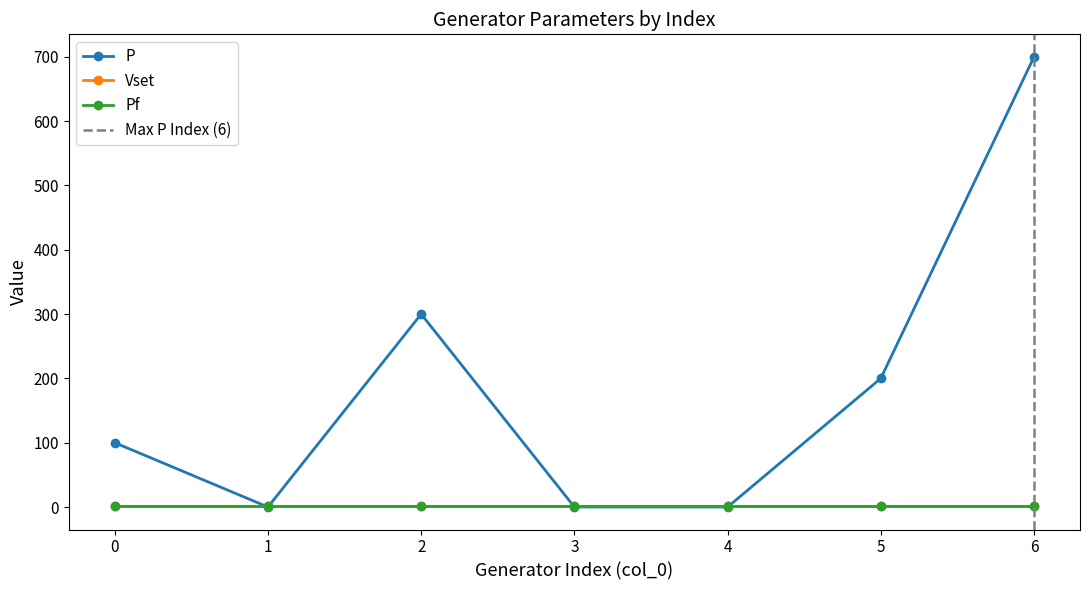

Which series has the largest range (max minus min)?

P